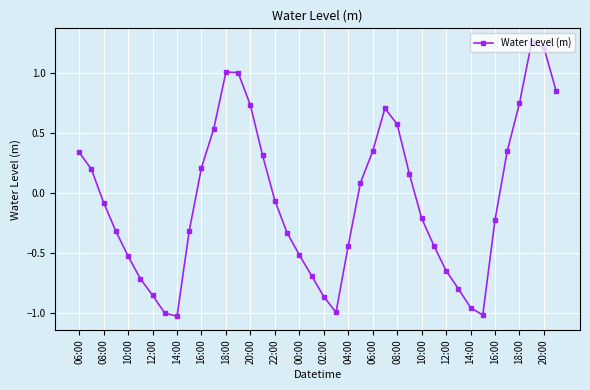

How many points are lower than both their immediate neighbors (excluding endpoints)?

3